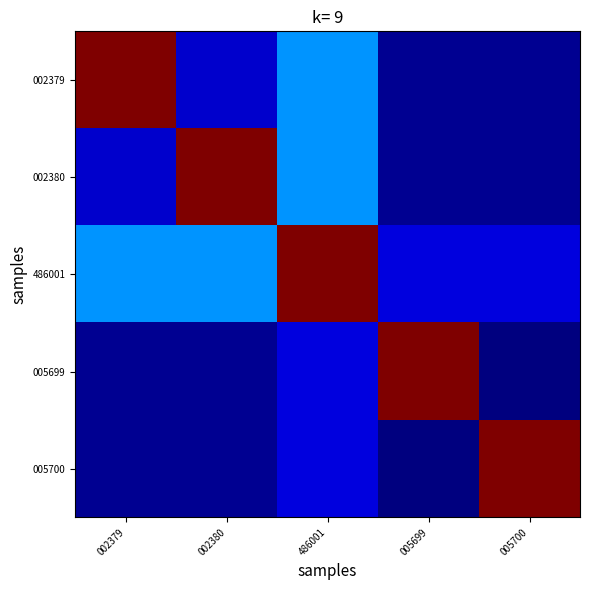

At which category is the sum across all series the highest?

486001